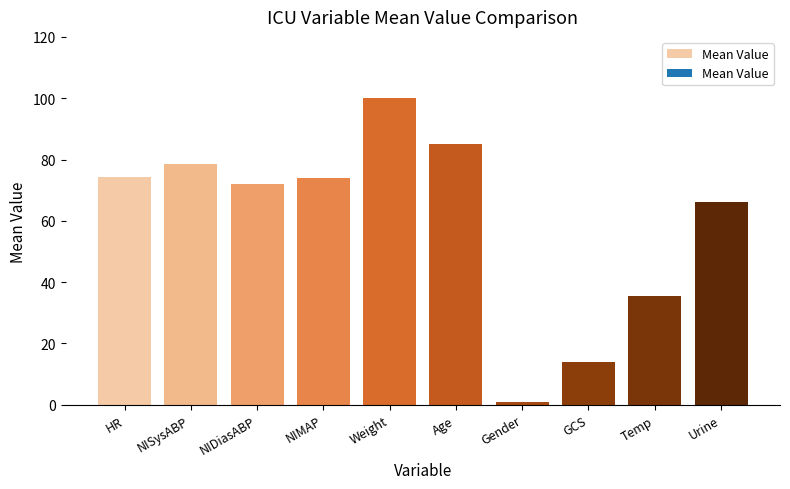

What is the label of the 9th bar from the left?

Temp